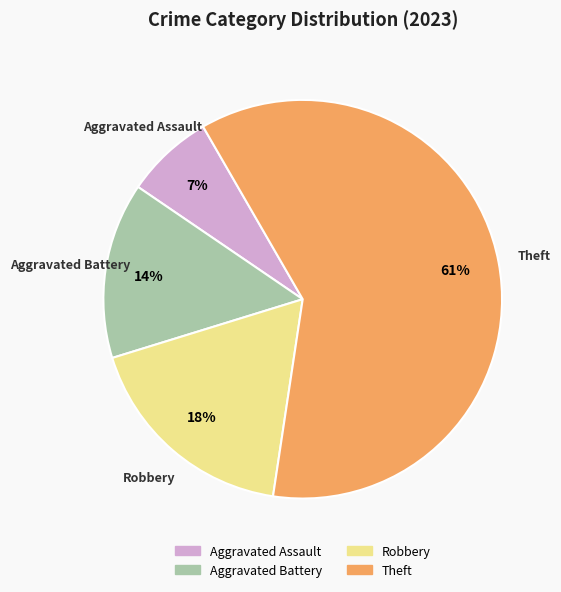

Count the number of slices in the pie.

4